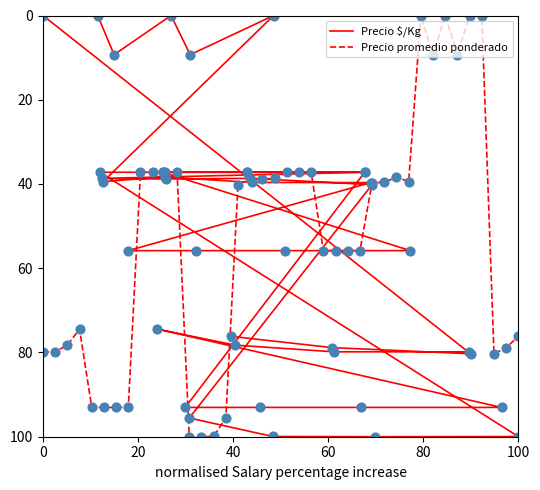

What is the maximum value for Precio promedio ponderado?

100.0